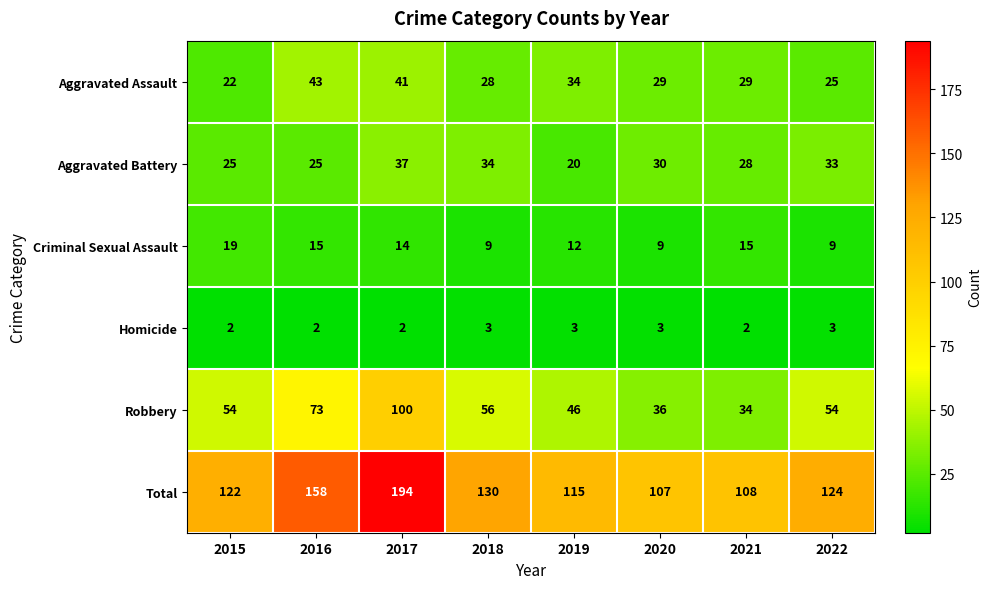

Where does the Criminal Sexual Assault series first go above 14?

2015